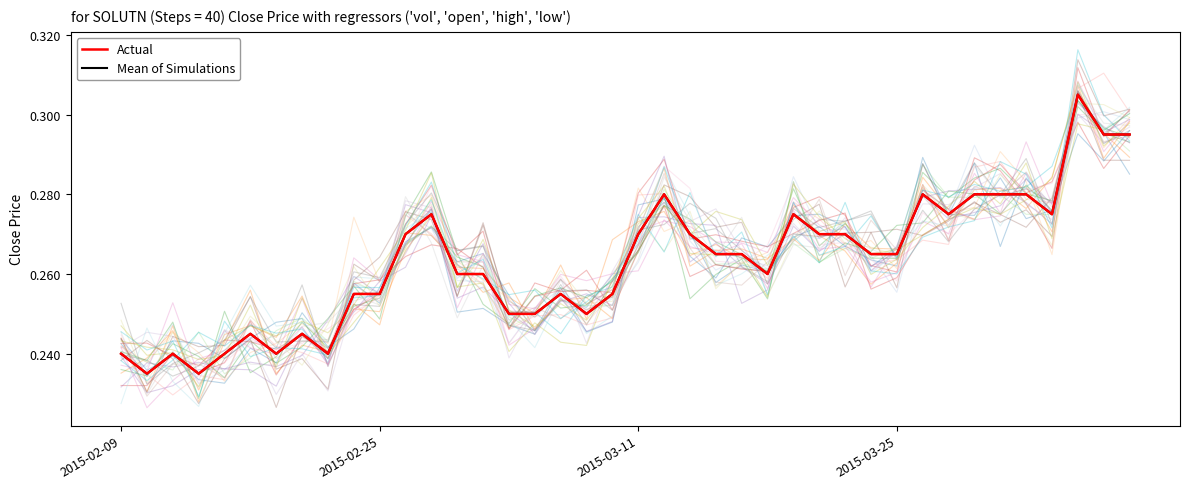

What value does the Actual series have at 4?

0.2